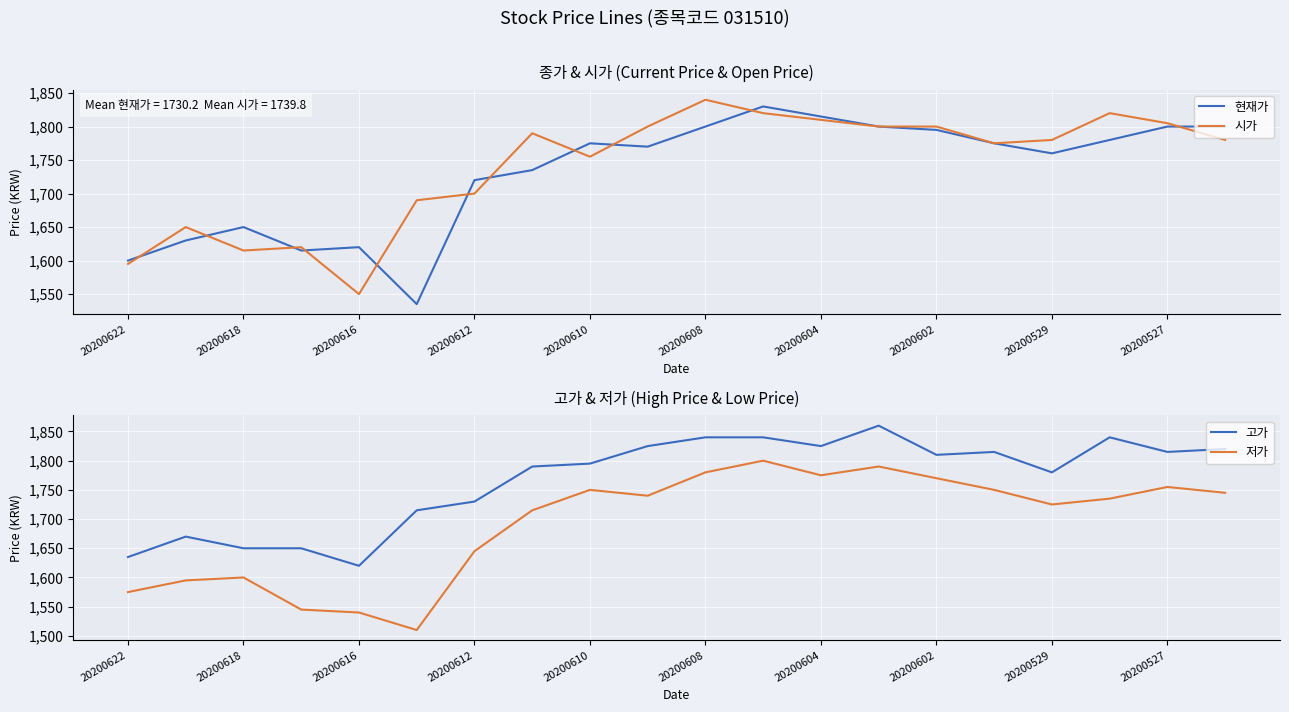

True or false: 고가 and 시가 intersect in this chart.

False